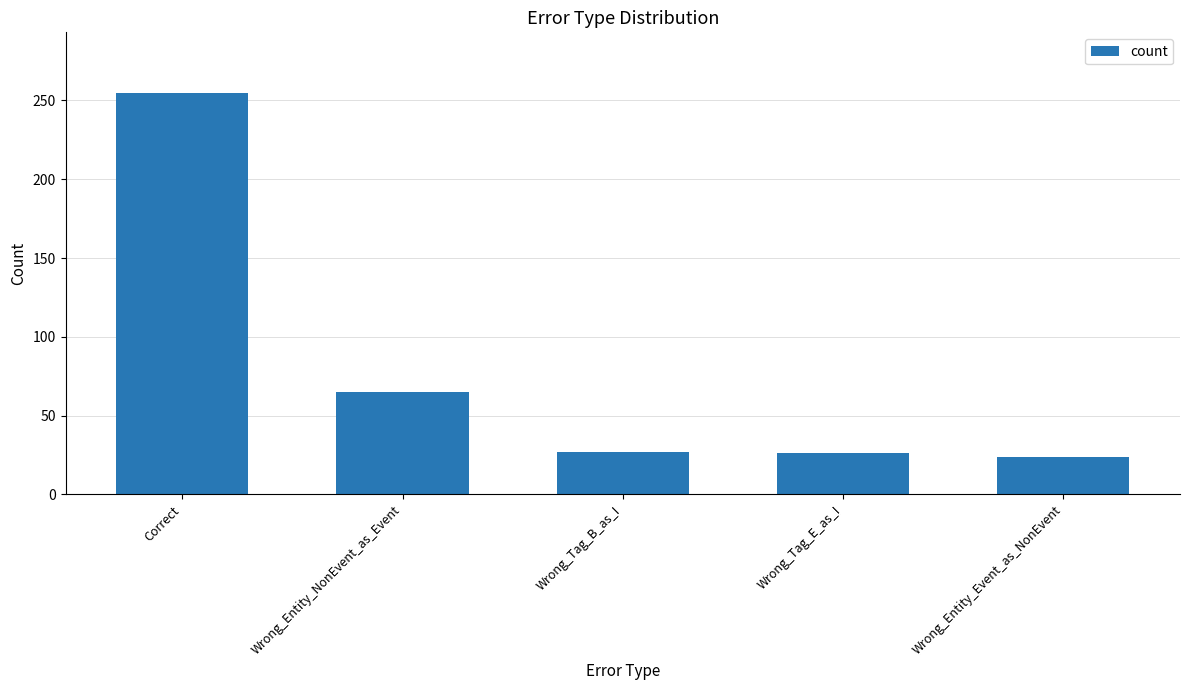

What is the smallest value displayed?

24